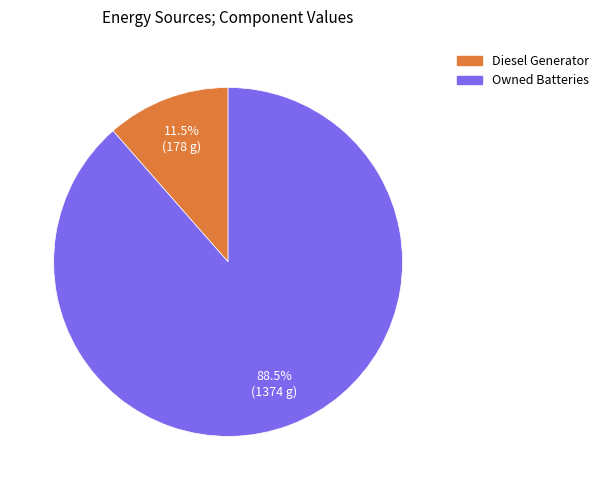

Is there a majority slice in this chart?

Yes